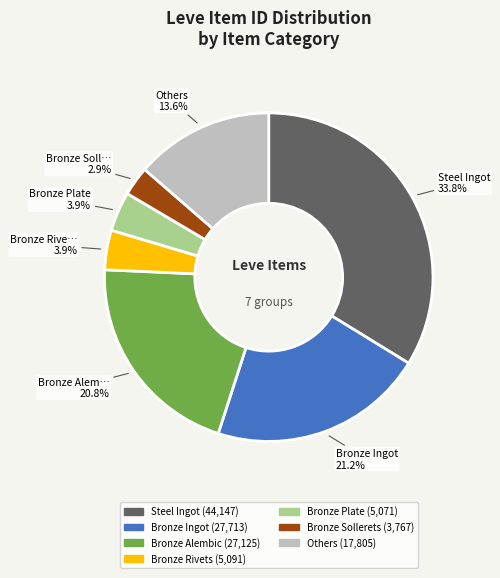

To the nearest percent, what is the difference between the largest and smallest slice percentages?

31%